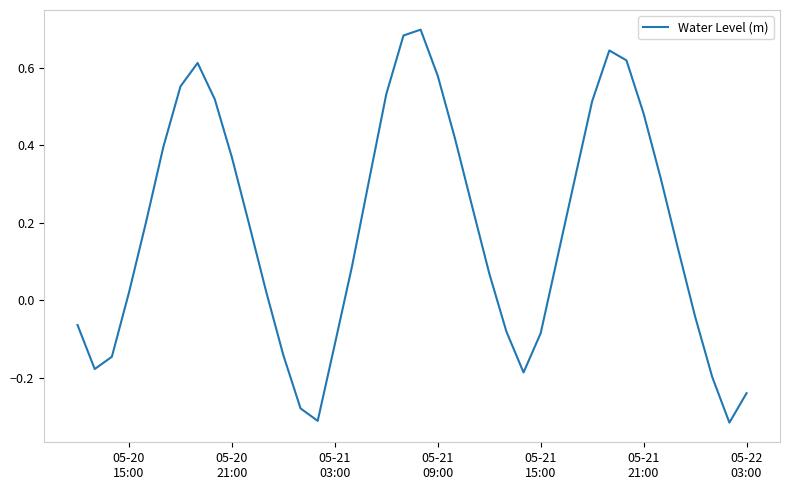

What is the difference between the maximum and minimum values?

1.0